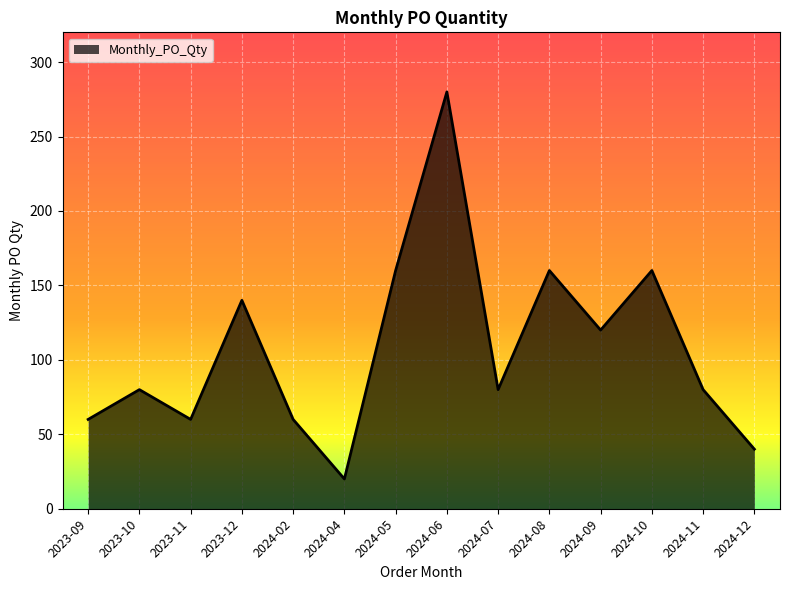

What is the difference between the maximum and minimum values?

260